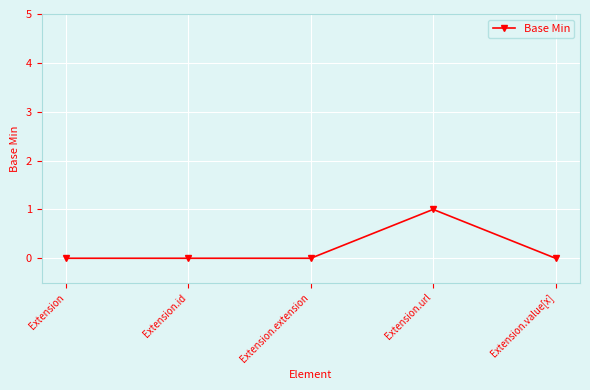

What is the change in value from Extension.extension to Extension.url?

+1